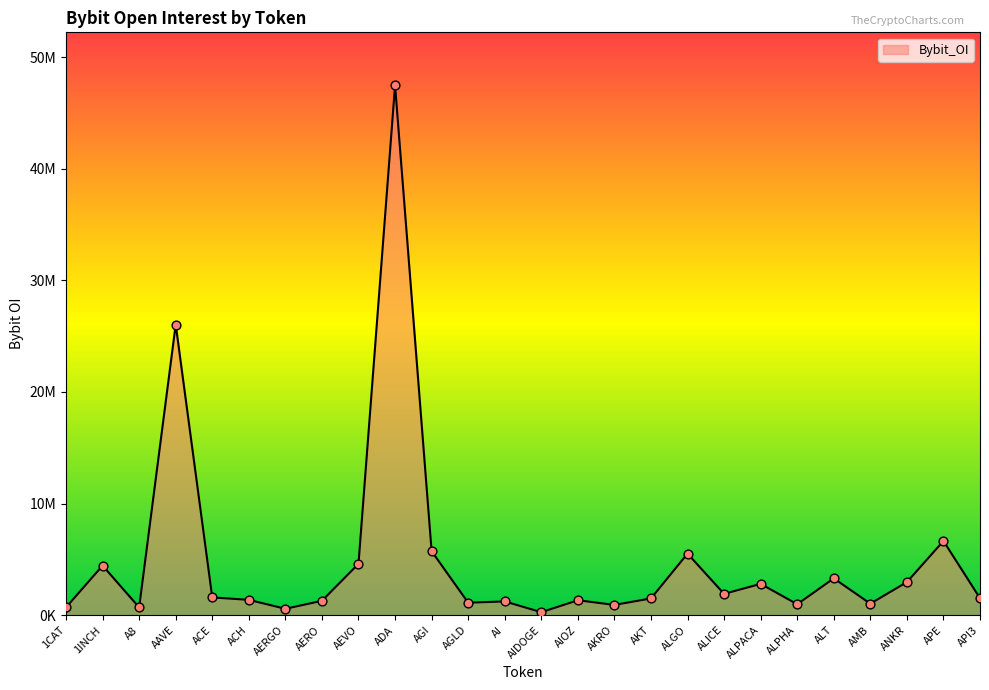

What is the ratio of the value at AIDOGE to the value at ALPACA?

0.1